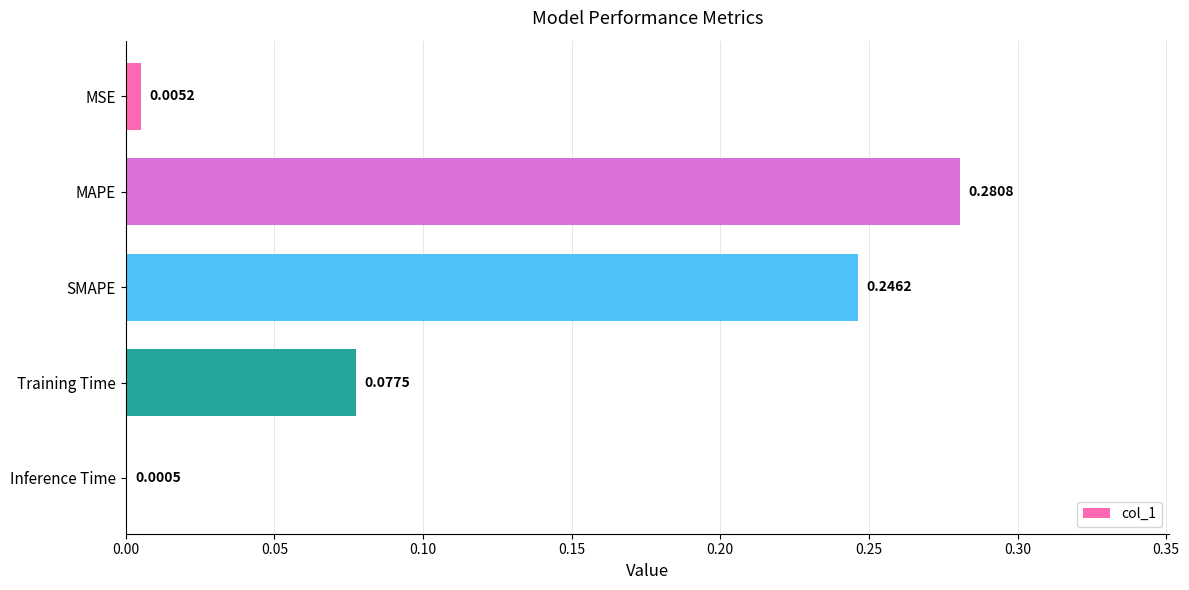

What is the sum of all values?

0.6